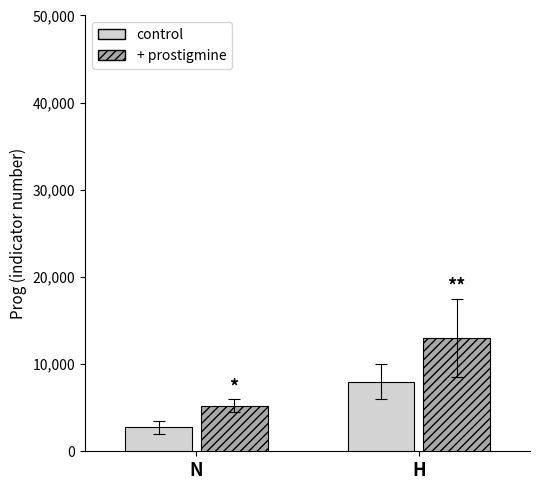

How many distinct data groups are displayed?

2